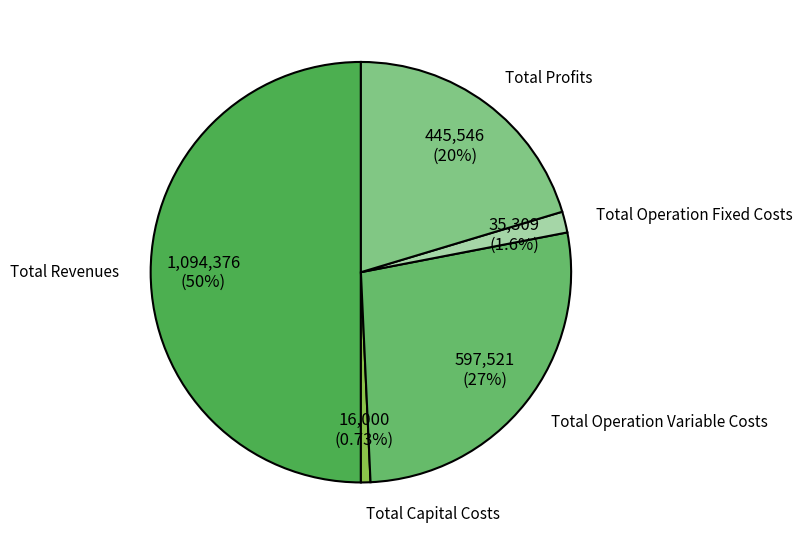

Which has a higher value, Total Operation Variable Costs or Total Profits?

Total Operation Variable Costs